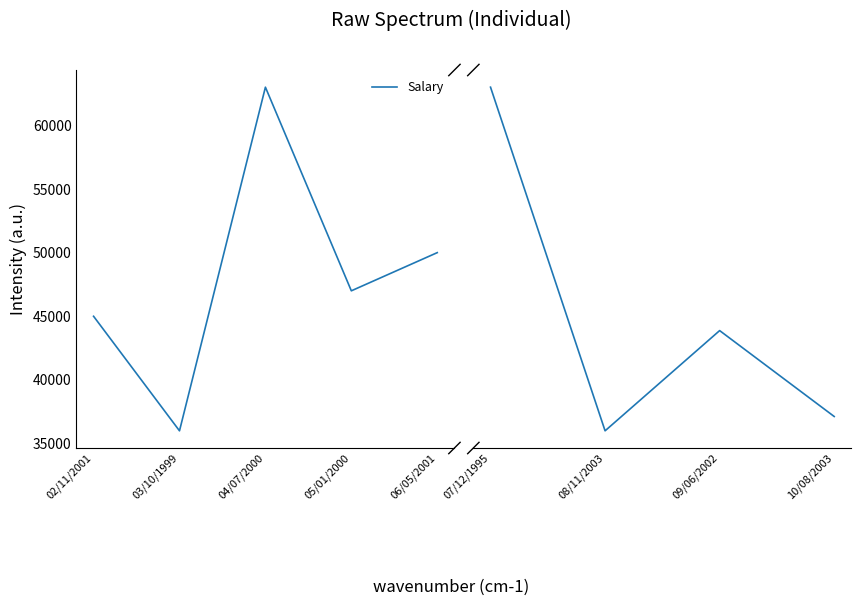

What position from the left is 08/11/2003?

2